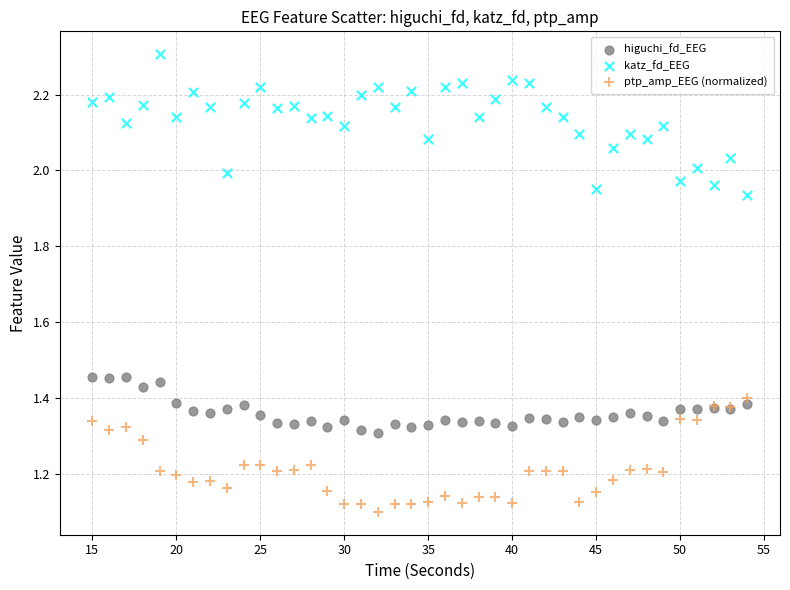

Which series contains the lowest Y value?

ptp_amp_EEG (normalized)